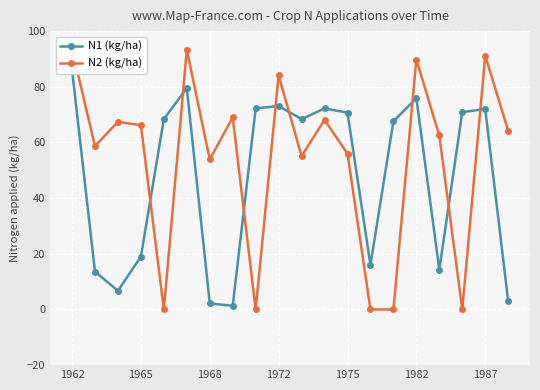

True or false: N1 (kg/ha) has a value of 15.9 at 1975.

False